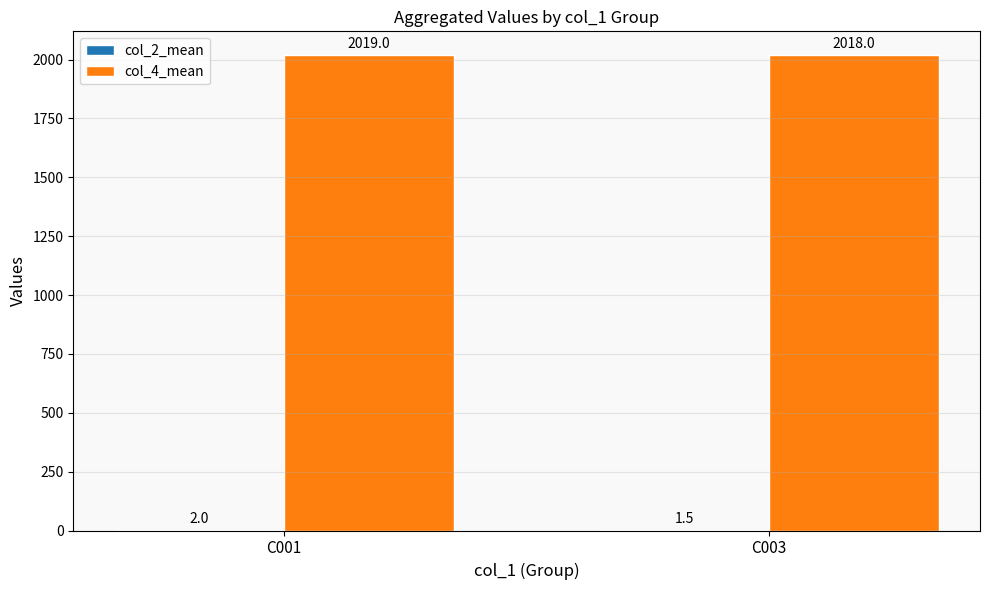

What is the total value across all series at C001?

2021.0